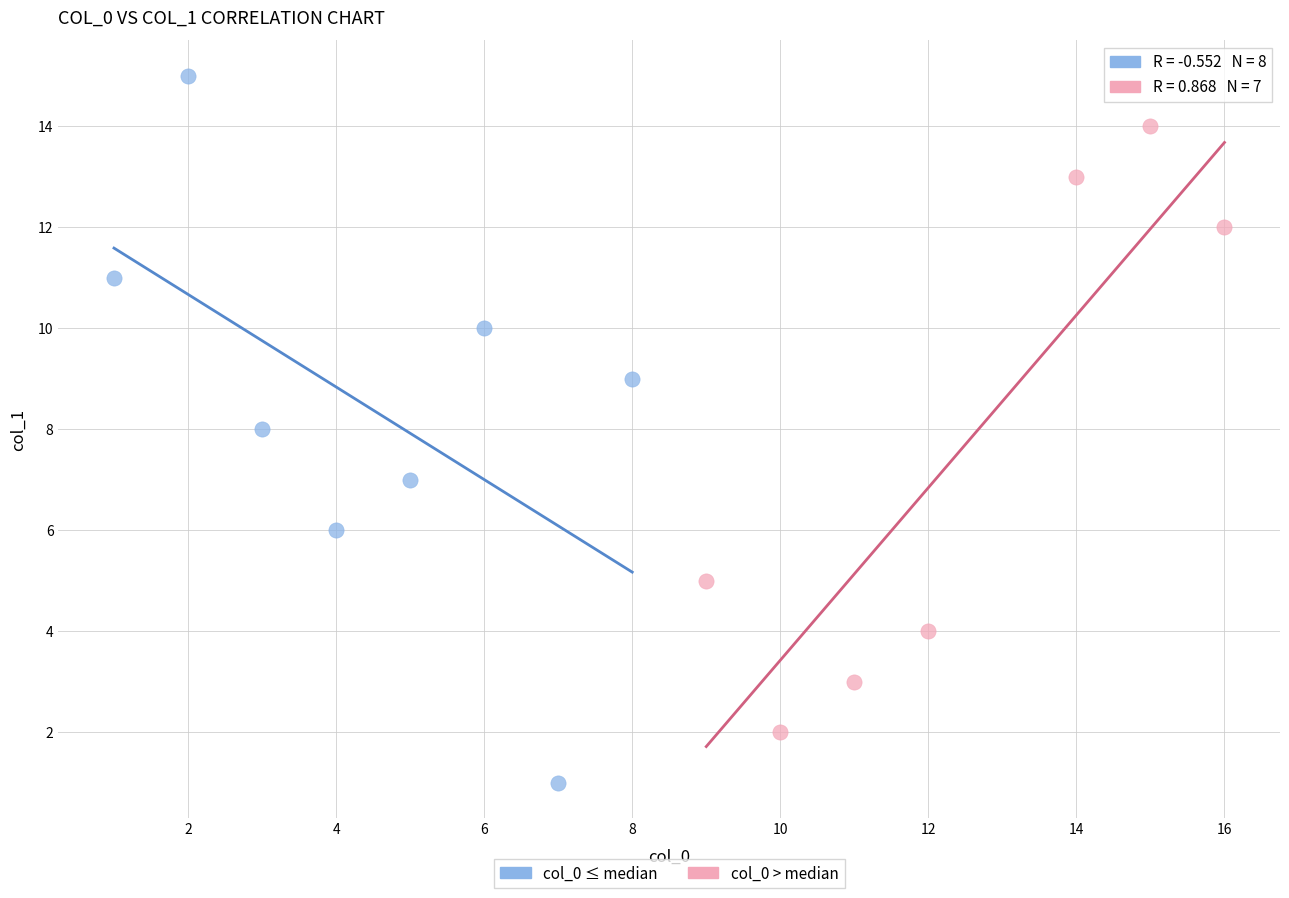

Which series has the widest spread of Y values?

col_0 ≤ median